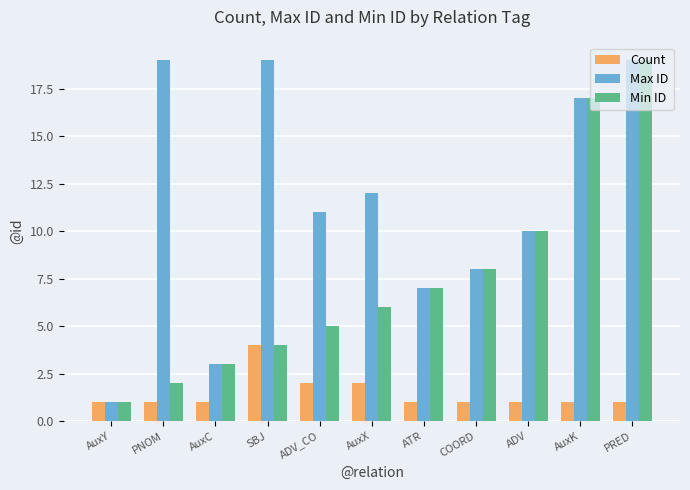

List the series in order of their overall mean, highest first.

Max ID, Min ID, Count